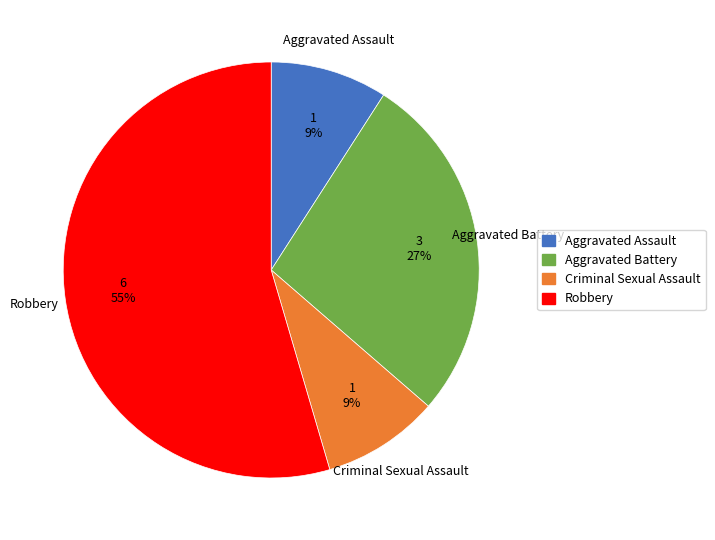

True or false: Aggravated Assault accounts for 16% of the total.

False